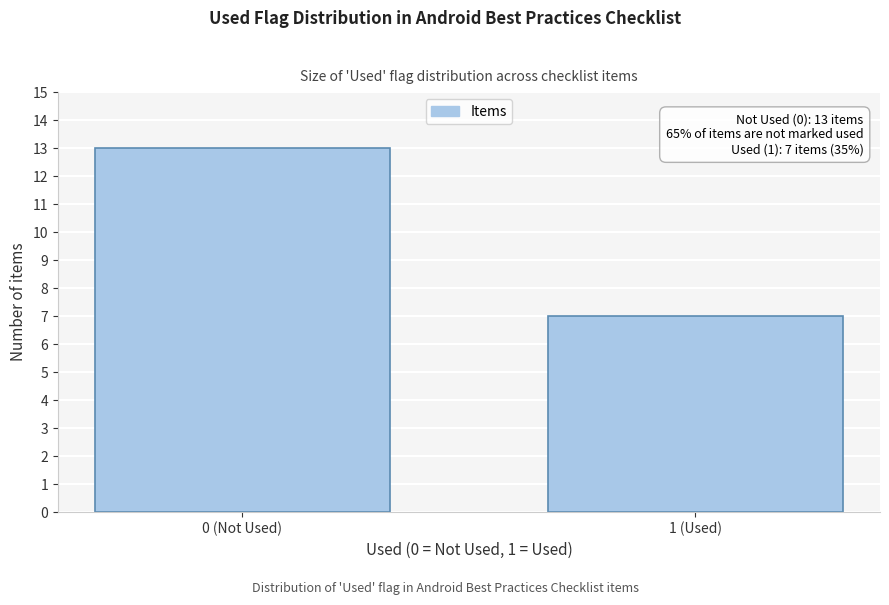

Reading right to left, extract all data points from this chart.

7	13